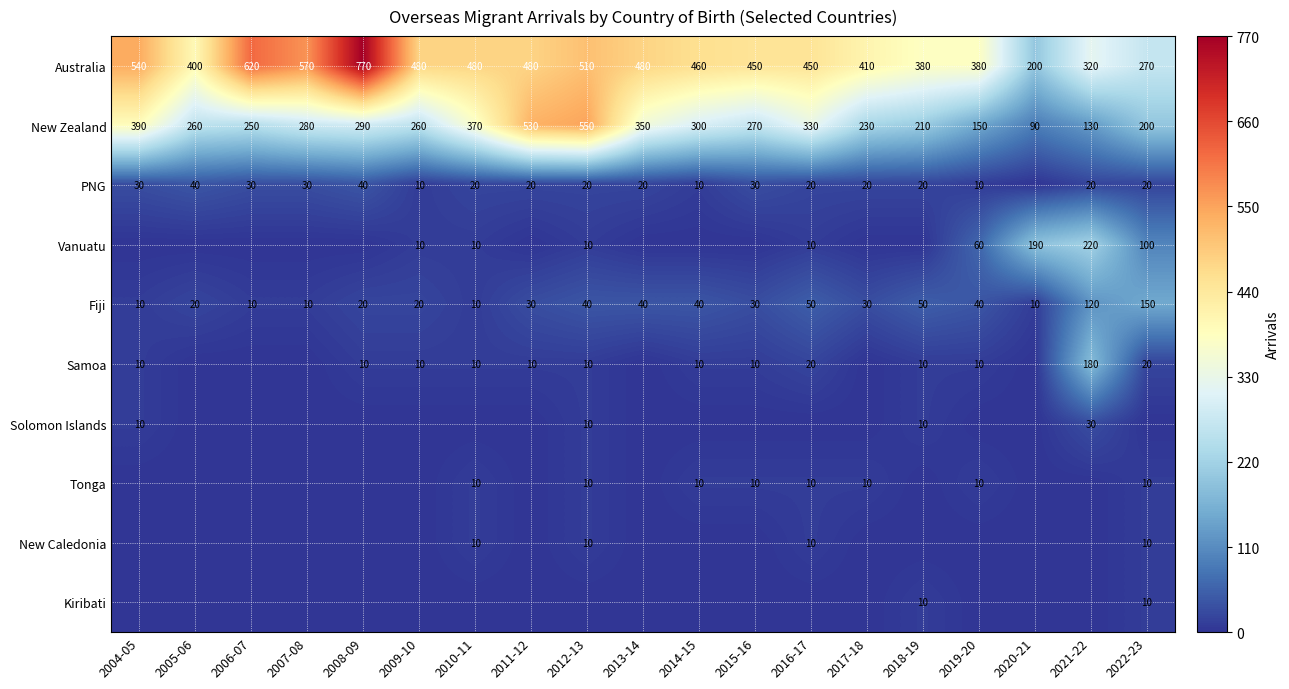

At which label does Fiji reach its peak?

2022-23